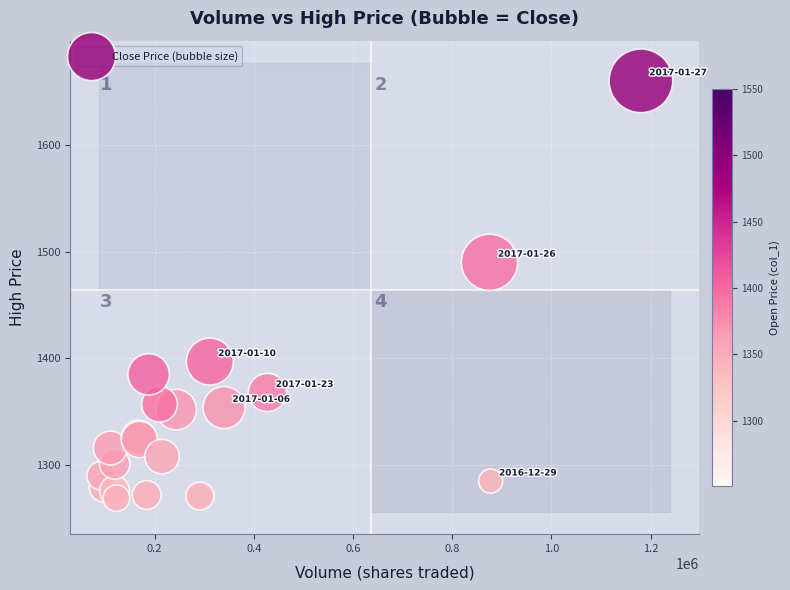

What Y value in the scatter plot is closest to 1464?

1490